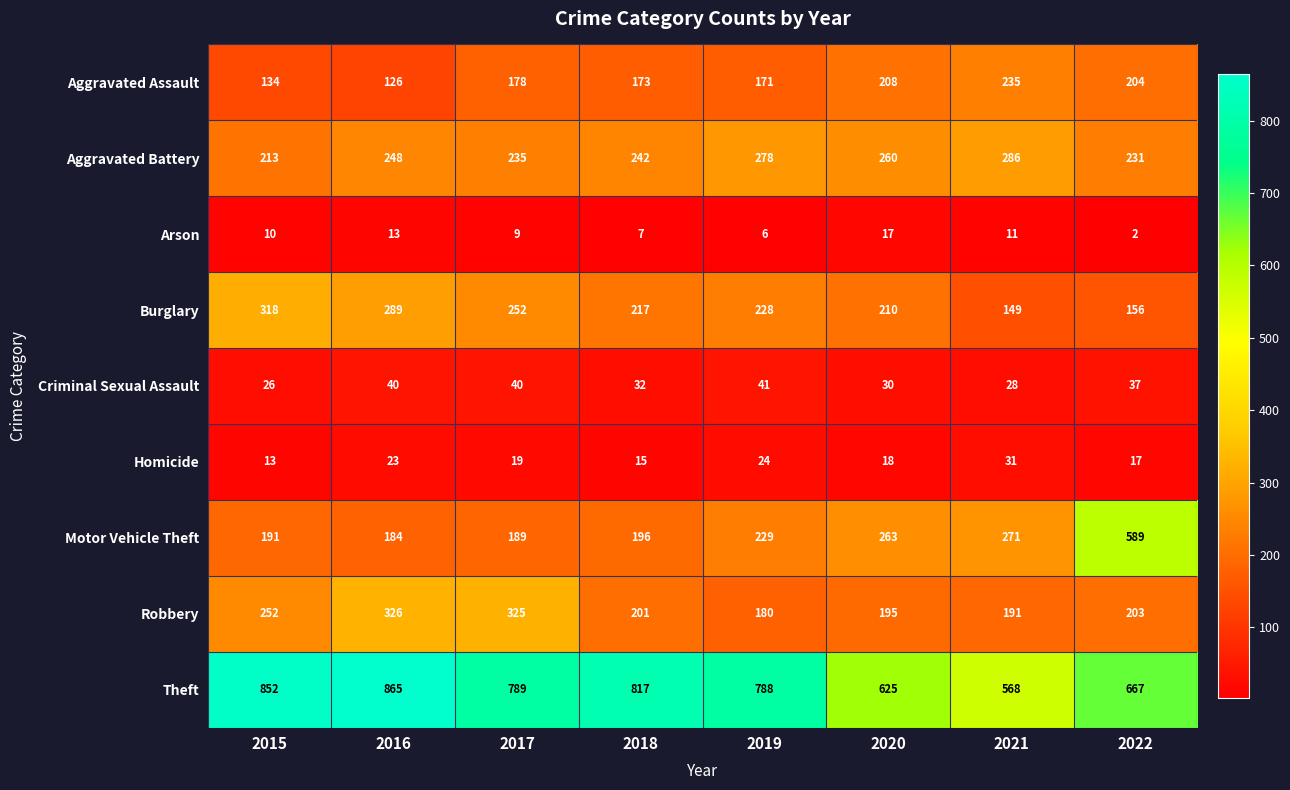

Is it true that Arson equals 7 at 2018?

True